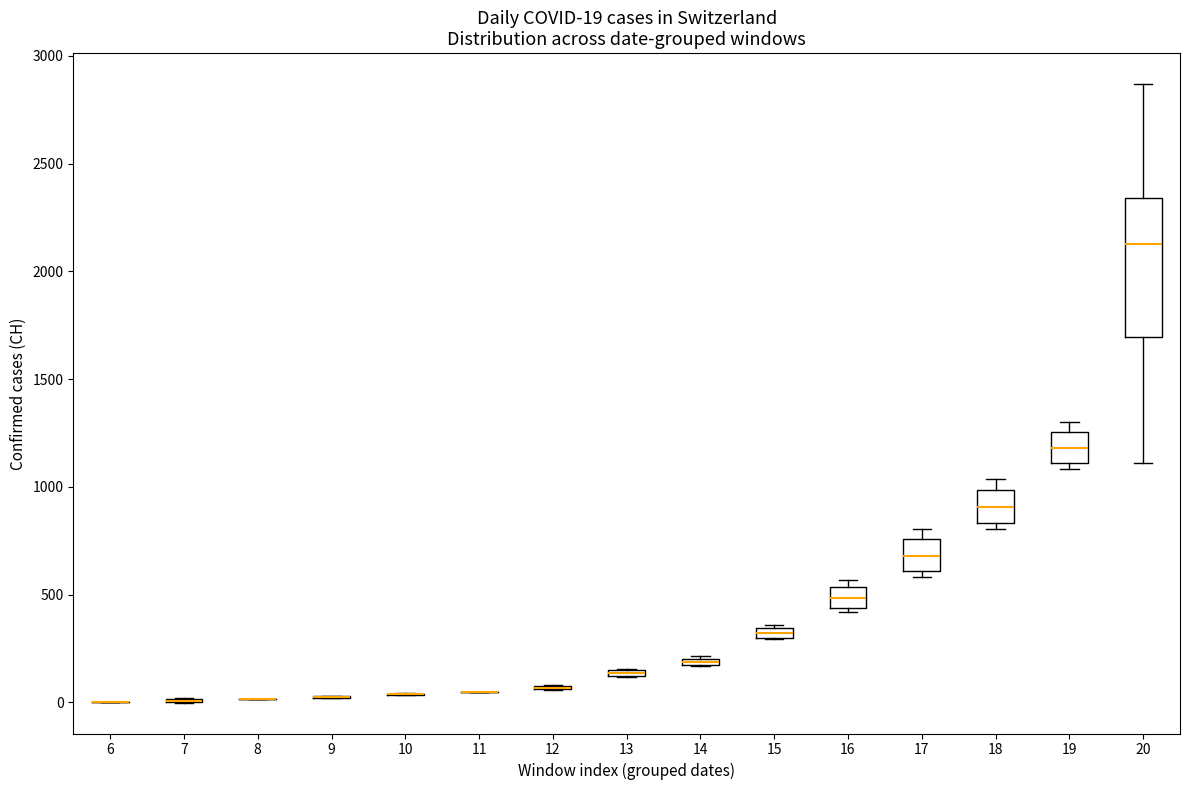

Comparing the boxes themselves (not the whiskers), which one is the tallest?

20